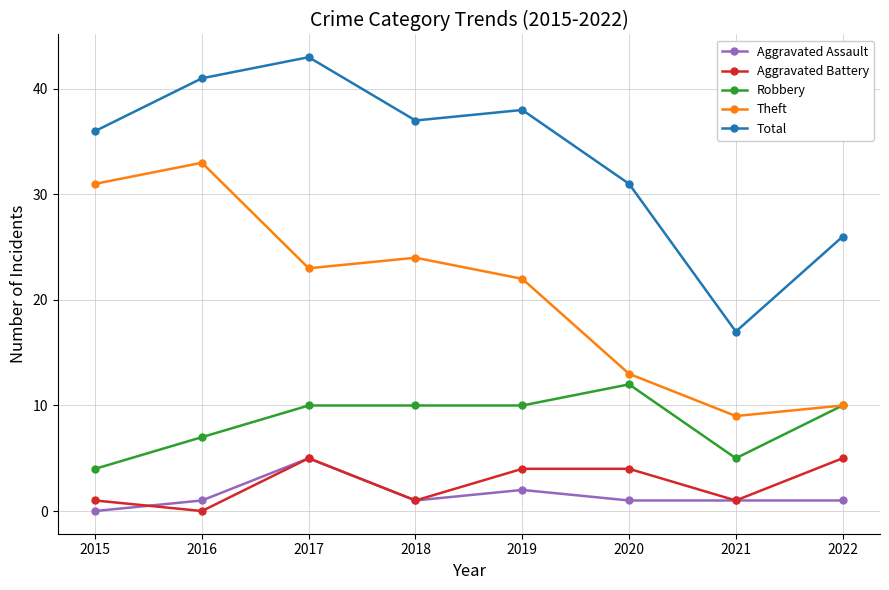

What are all the series names shown in the legend?

Aggravated Assault, Aggravated Battery, Robbery, Theft, Total